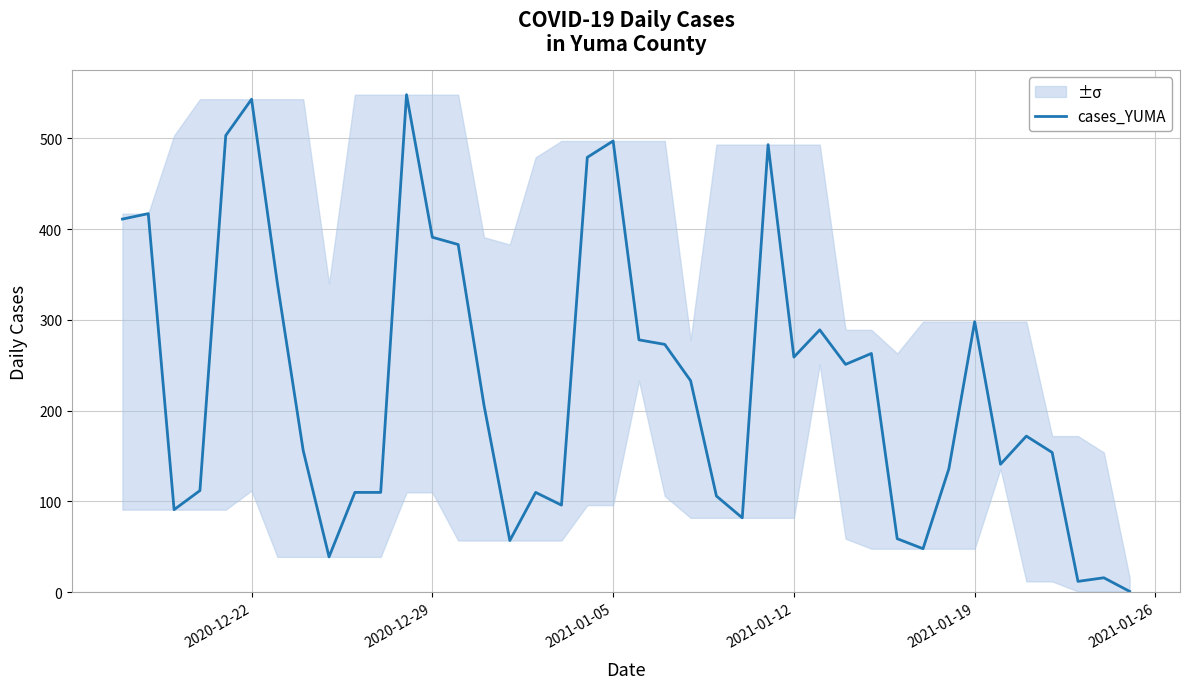

Is it true that cases_YUMA equals 869 at 2020-12-22?

False